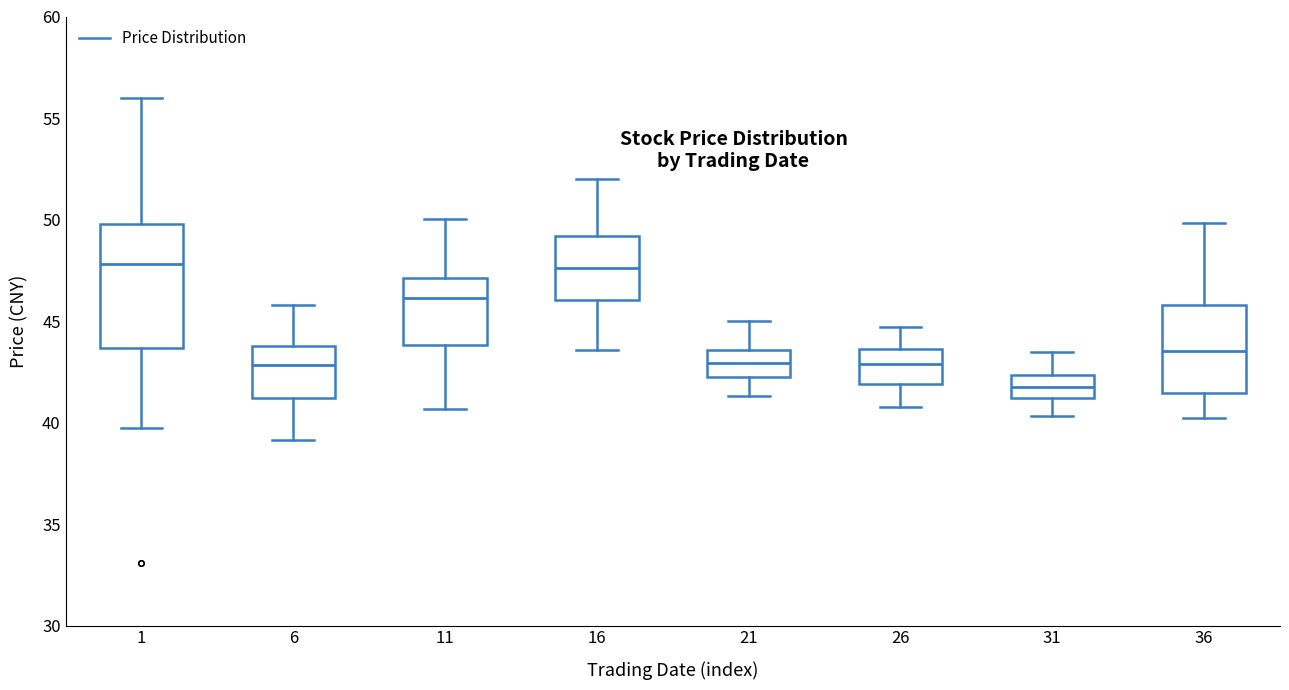

Reading left to right, transcribe this box plot: for each box, give where its median line is, the range the box spans, and where its two whiskers end, as read against the y-axis. The values are not printed on the chart, so give them approximately, as read against the axis.

1: median 48.0, box 43.5 to 50.0, whiskers 39.5 to 56.0
6: median 43.0, box 41.0 to 44.0, whiskers 39.0 to 46.0
11: median 46.0, box 44.0 to 47.0, whiskers 40.5 to 50.0
16: median 47.5, box 46.0 to 49.0, whiskers 43.5 to 52.0
21: median 43.0, box 42.0 to 43.5, whiskers 41.5 to 45.0
26: median 43.0, box 42.0 to 43.5, whiskers 41.0 to 44.5
31: median 41.5, box 41.0 to 42.5, whiskers 40.5 to 43.5
36: median 43.5, box 41.5 to 46.0, whiskers 40.0 to 50.0